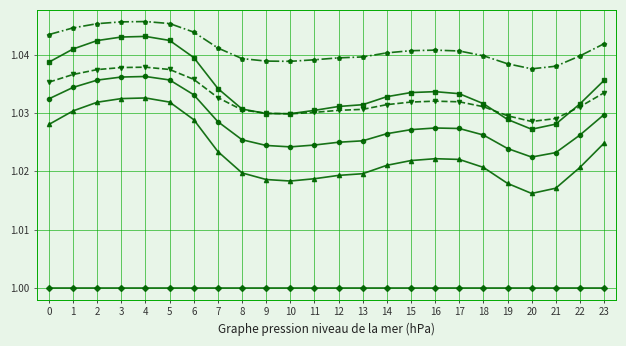

What is the total value across all series at 12?

6.1